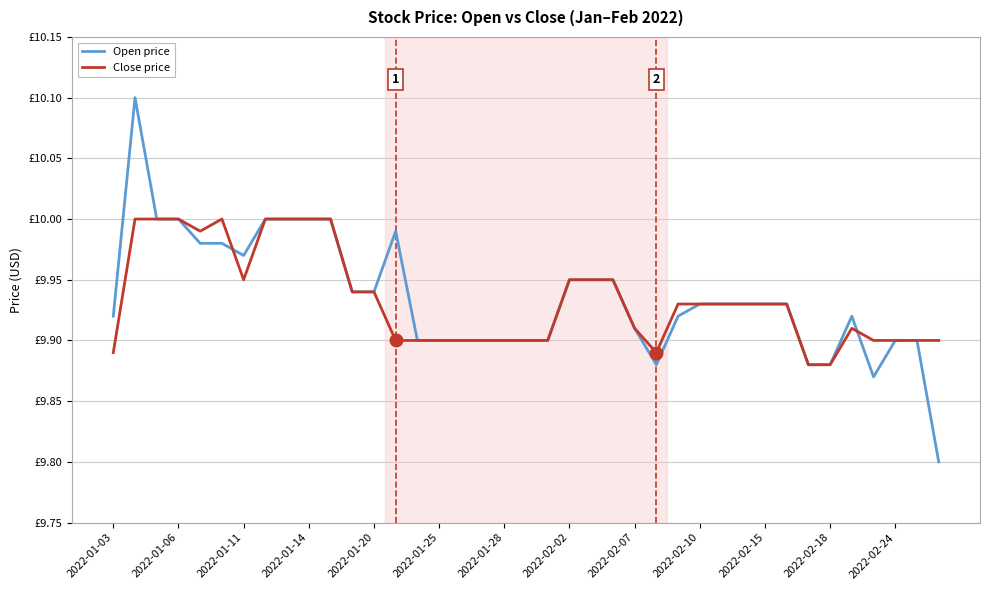

Does the chart display data point markers on the line(s)?

No